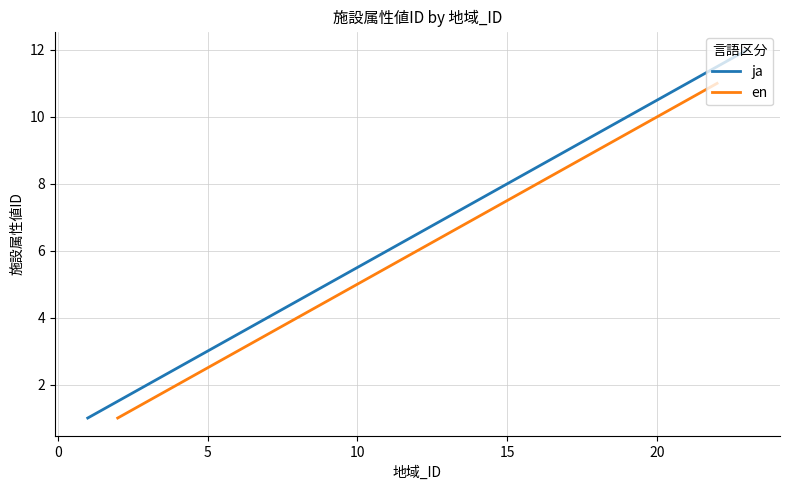

What is the value of the 9th point from the left?

9